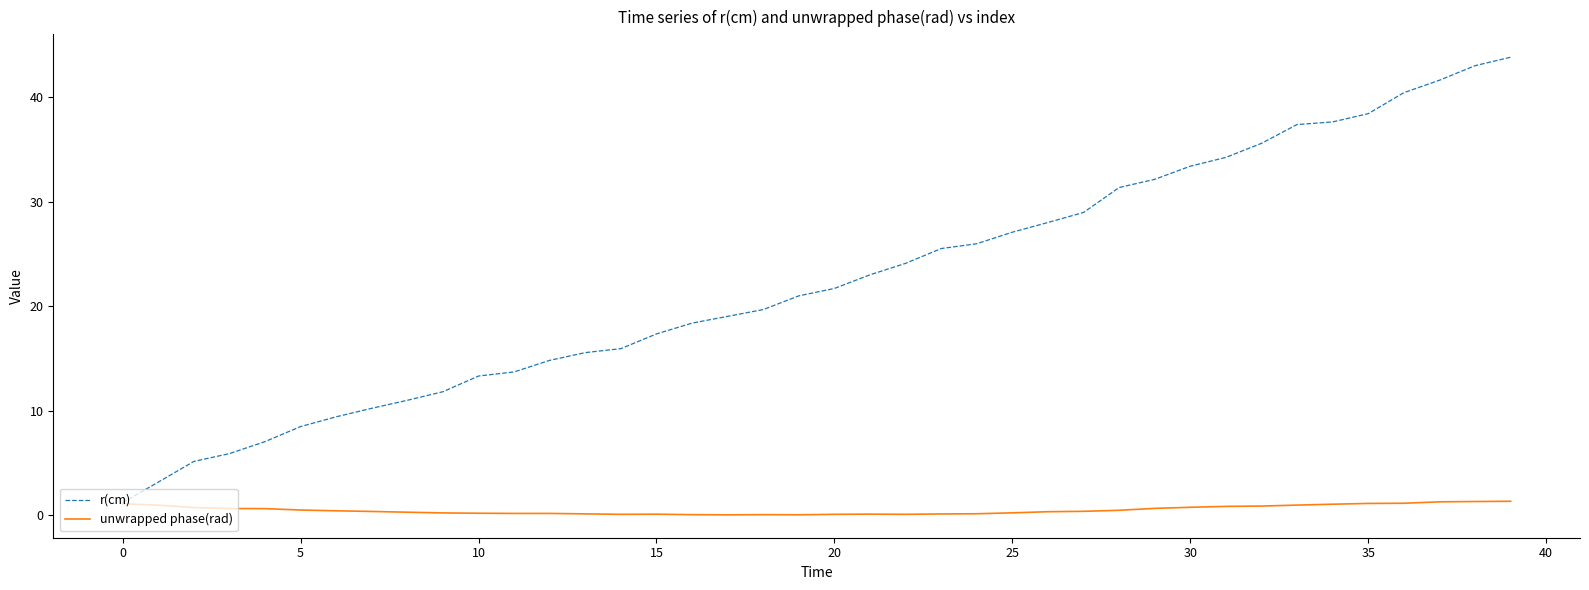

Which series has the widest spread of values?

r(cm)